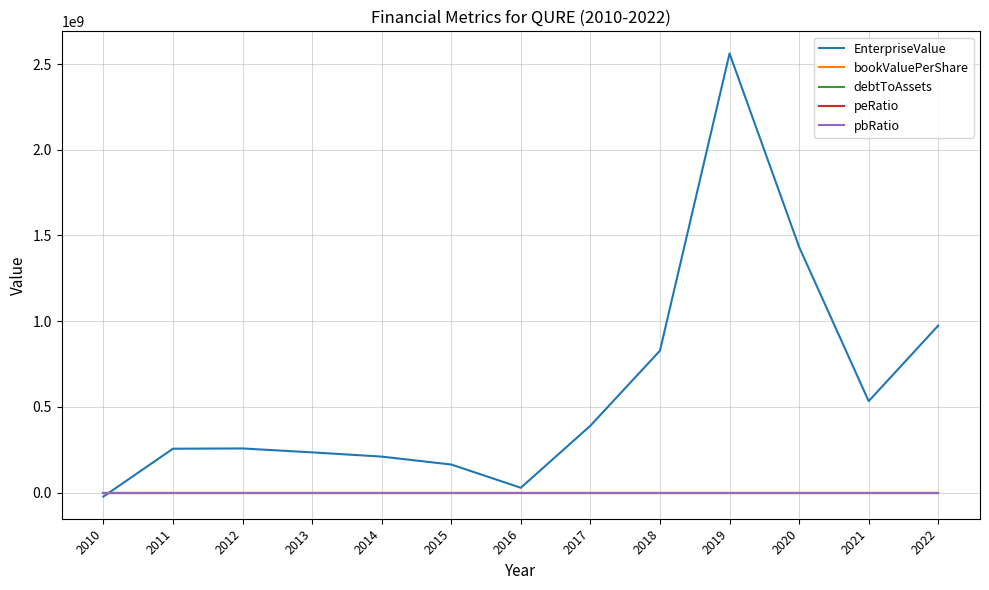

Which series has the widest spread of values?

EnterpriseValue